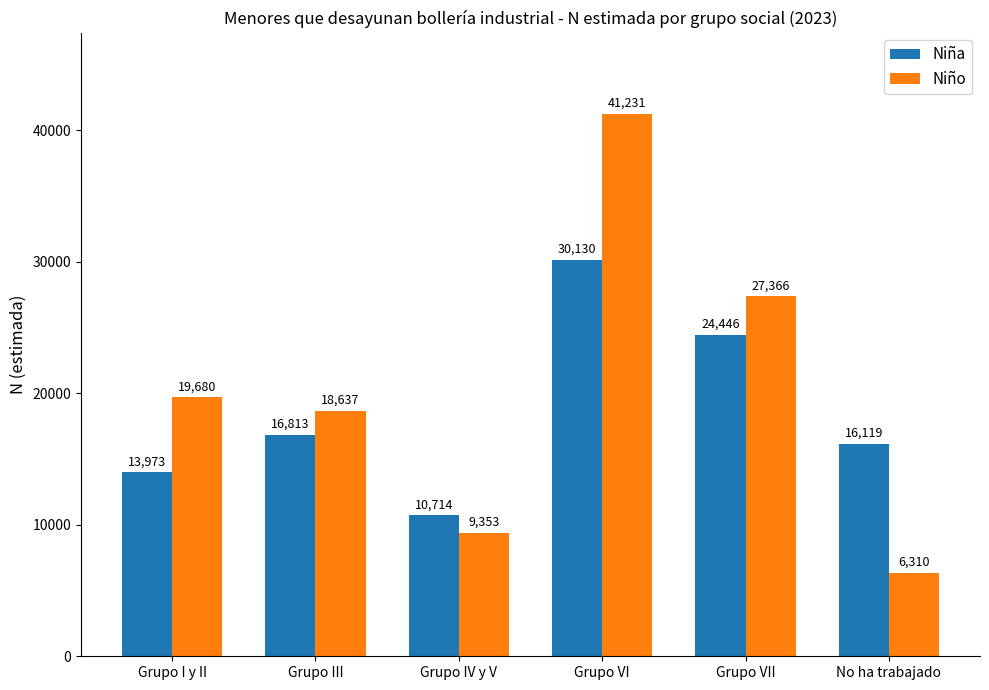

How many bars are there in each group?

2